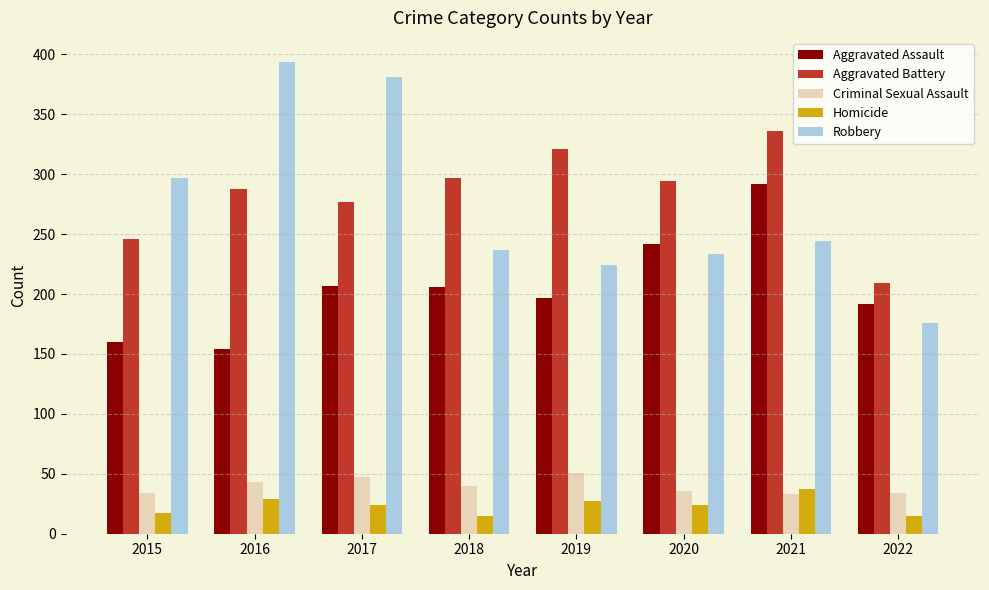

The Aggravated Battery series shows 151 at 2015. True or false?

False